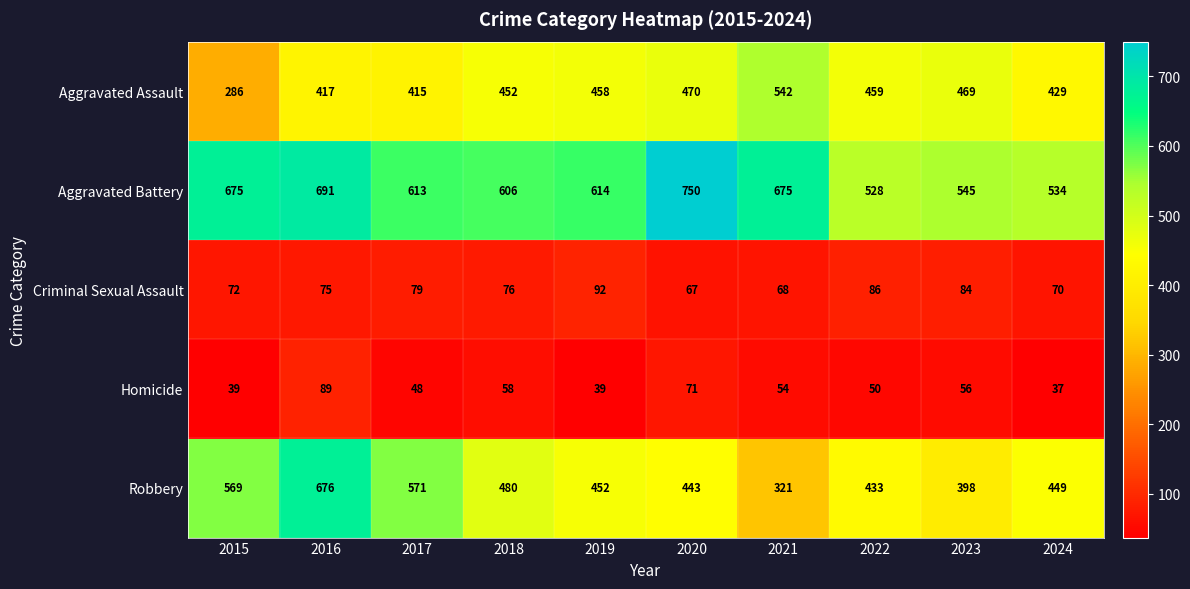

What is the difference between the highest and lowest values at 2015?

636